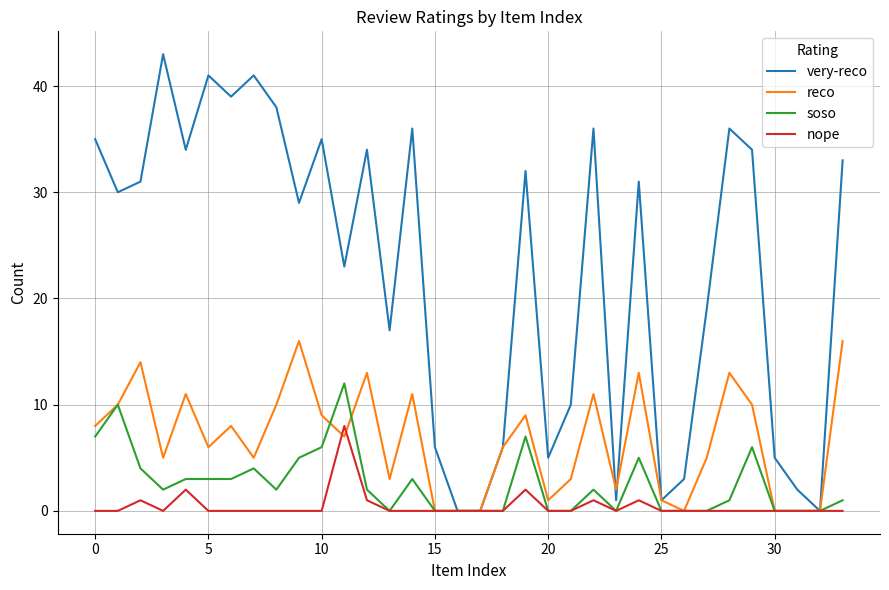

How many series are shown in this chart?

4